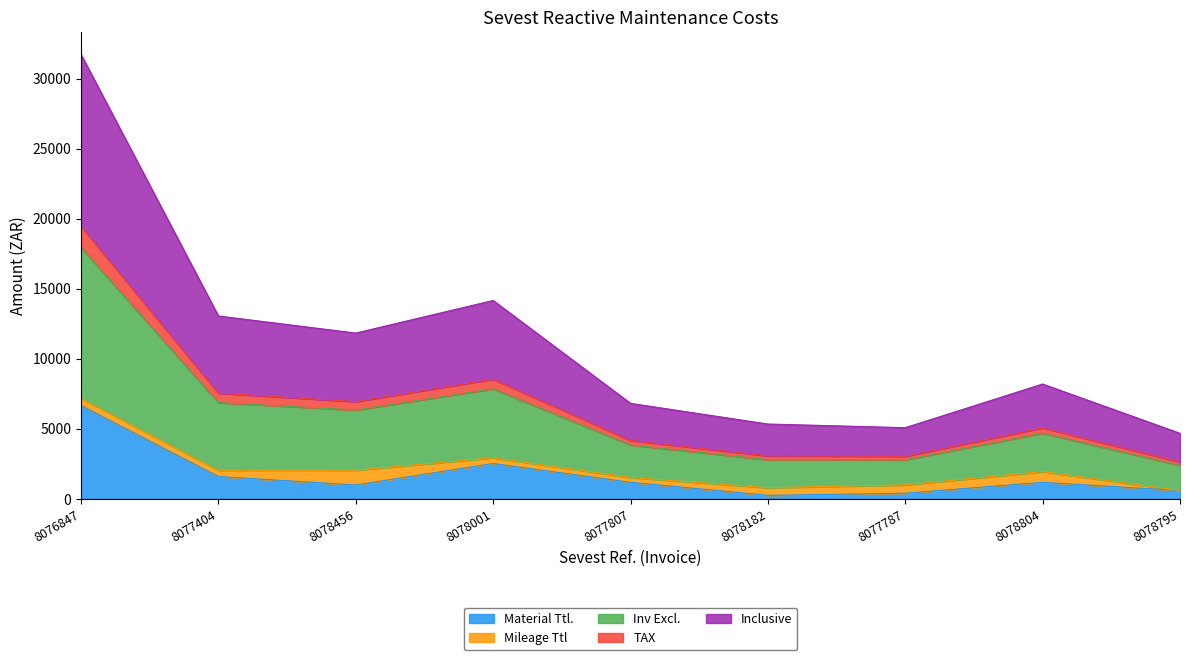

What is the label of the 8th point from the right?

8077404